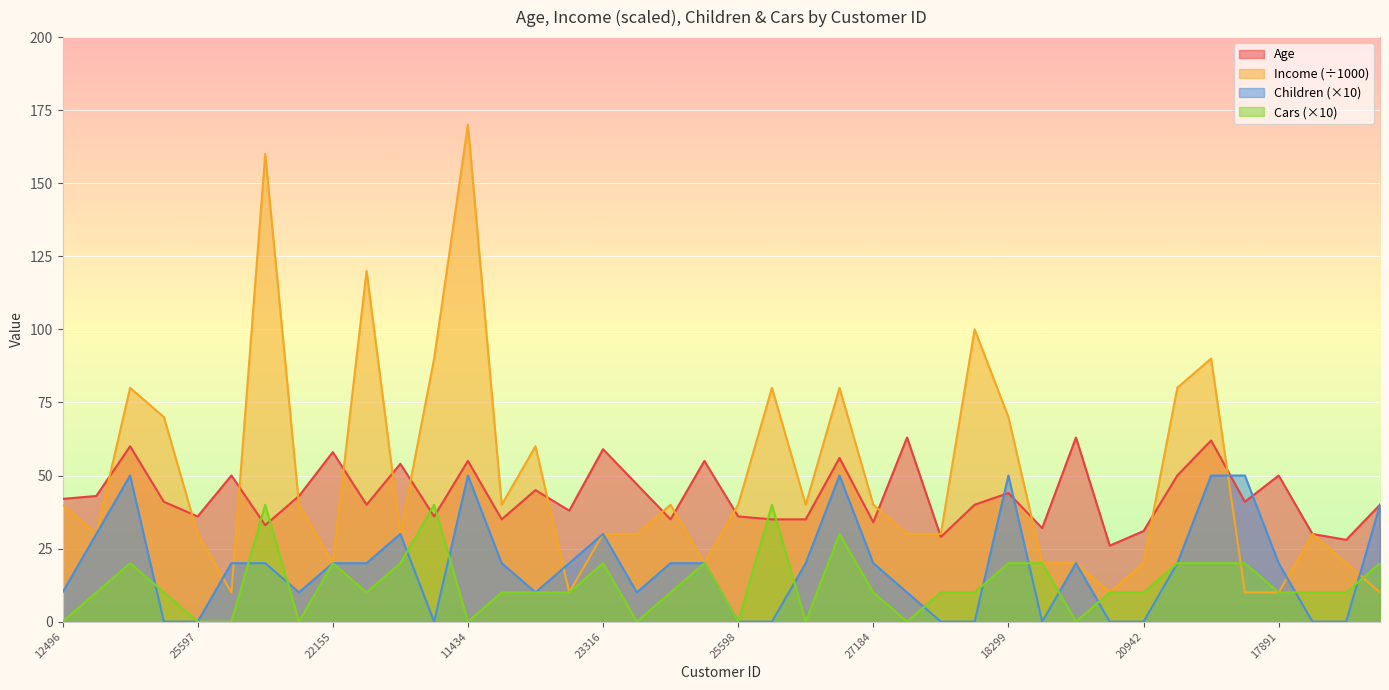

List the series in order of their peak value, highest first.

Income (÷1000), Age, Children (×10), Cars (×10)